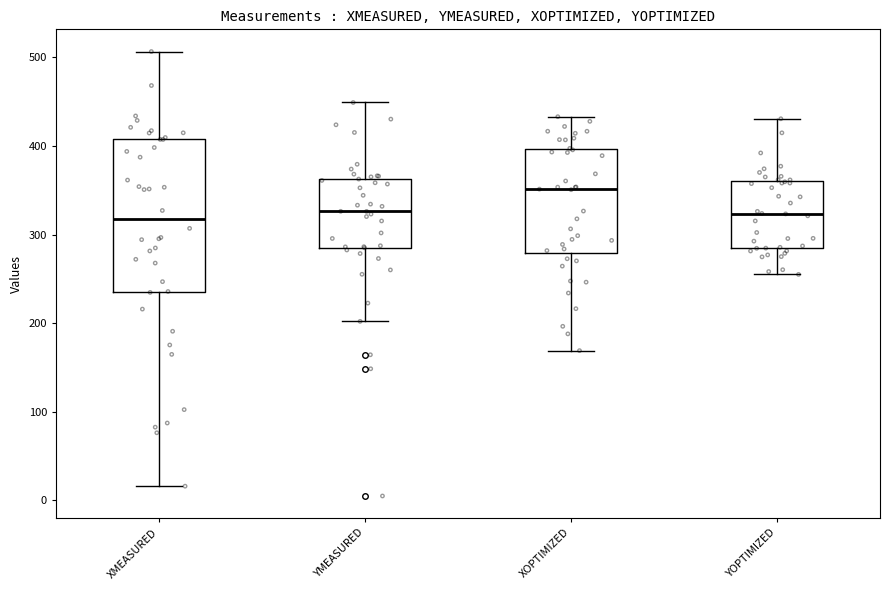

Which box has the highest median line?

XOPTIMIZED